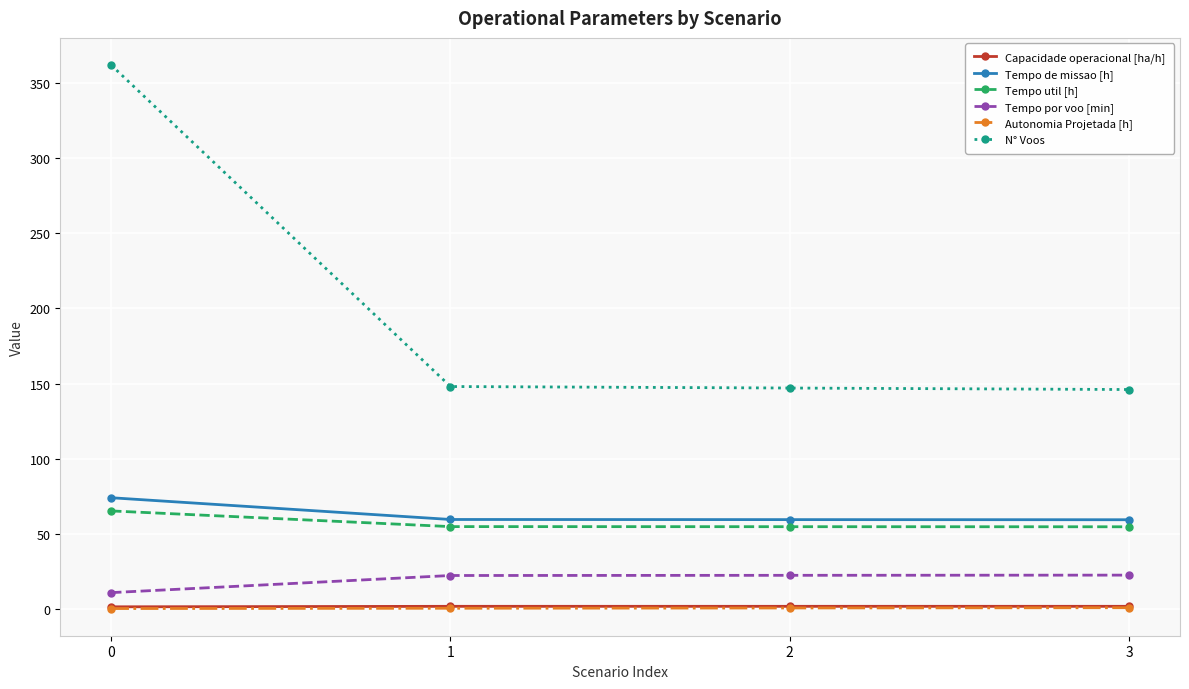

What is the value of the Tempo de missao [h] point at the 4th from the left?

59.3